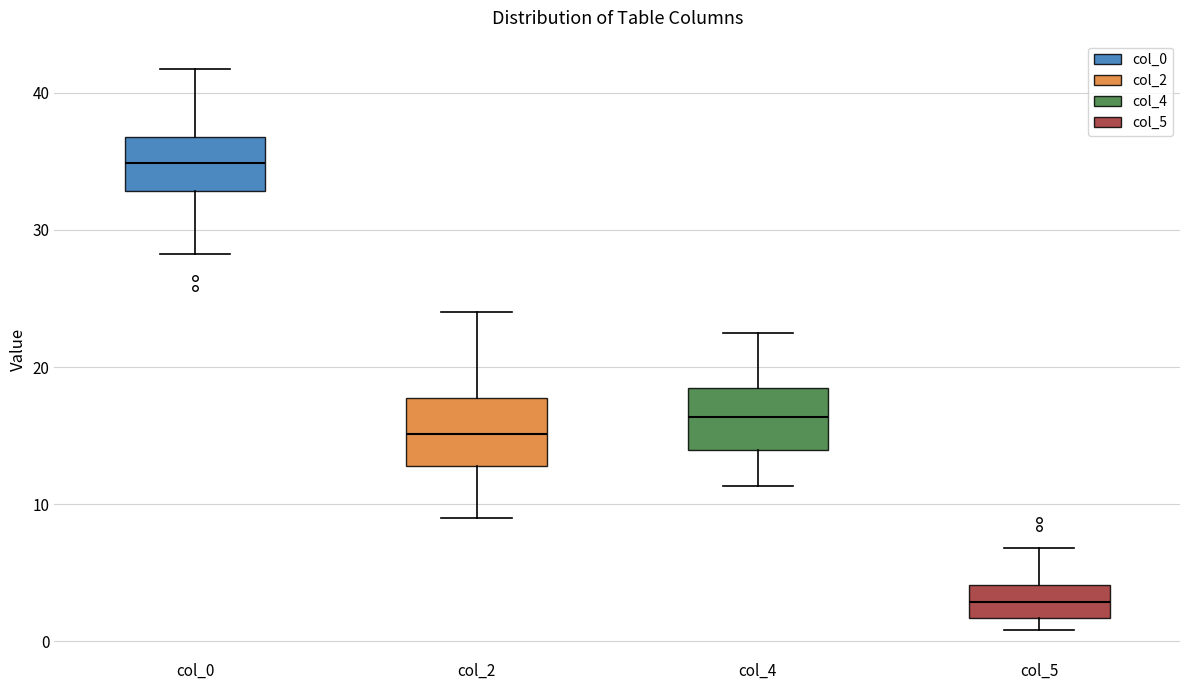

Reading left to right, transcribe this box plot: for each box, give where its median line is, the range the box spans, and where its two whiskers end, as read against the y-axis. The values are not printed on the chart, so give them approximately, as read against the axis.

col_0: median 35, box 33 to 37, whiskers 28 to 42
col_2: median 15, box 13 to 18, whiskers 9 to 24
col_4: median 16, box 14 to 19, whiskers 11 to 23
col_5: median 3, box 2 to 4, whiskers 1 to 7